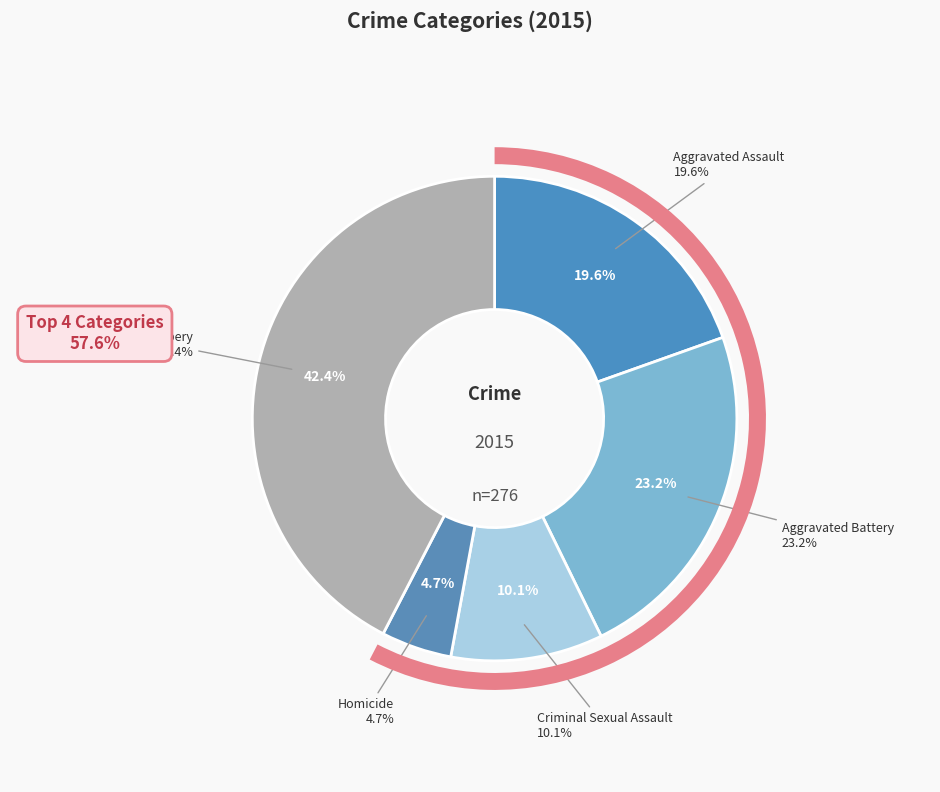

To the nearest percent, what portion does Criminal Sexual Assault represent?

10%